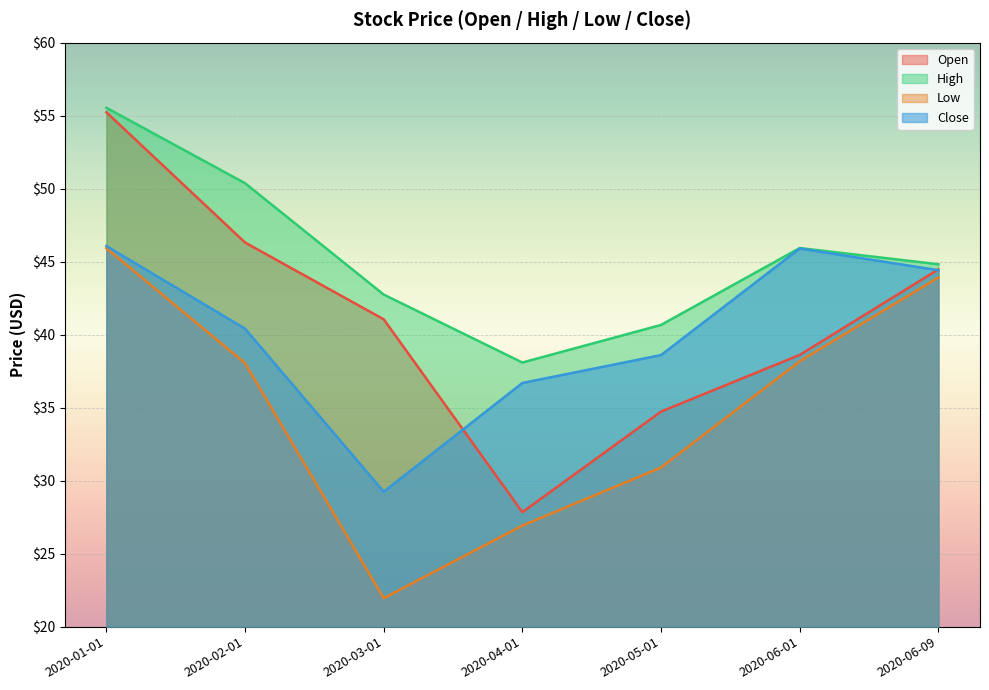

At which category is the sum across all series the highest?

2020-01-01